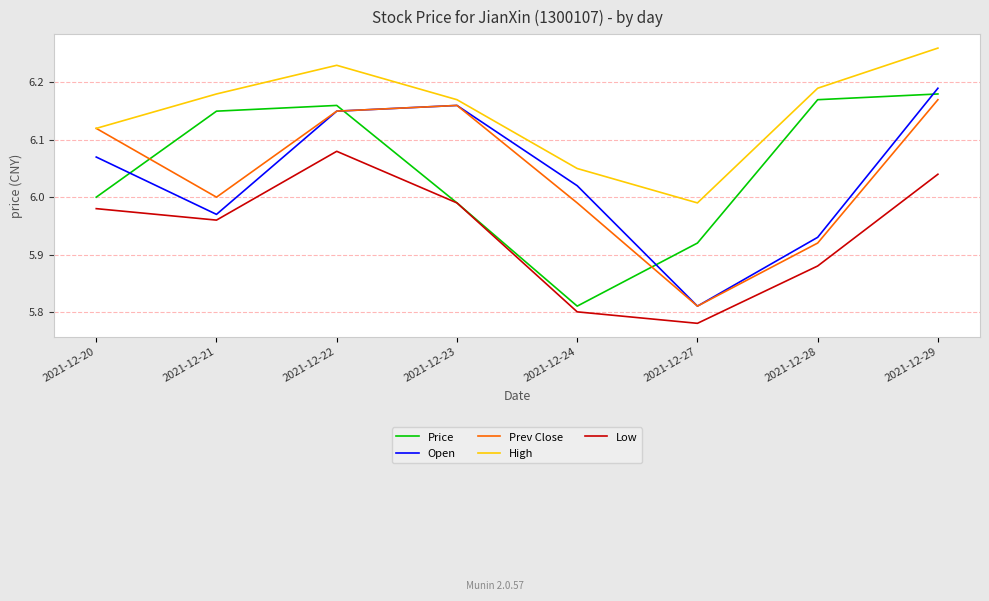

What is the difference between the second highest and second lowest values in the High series?

0.2